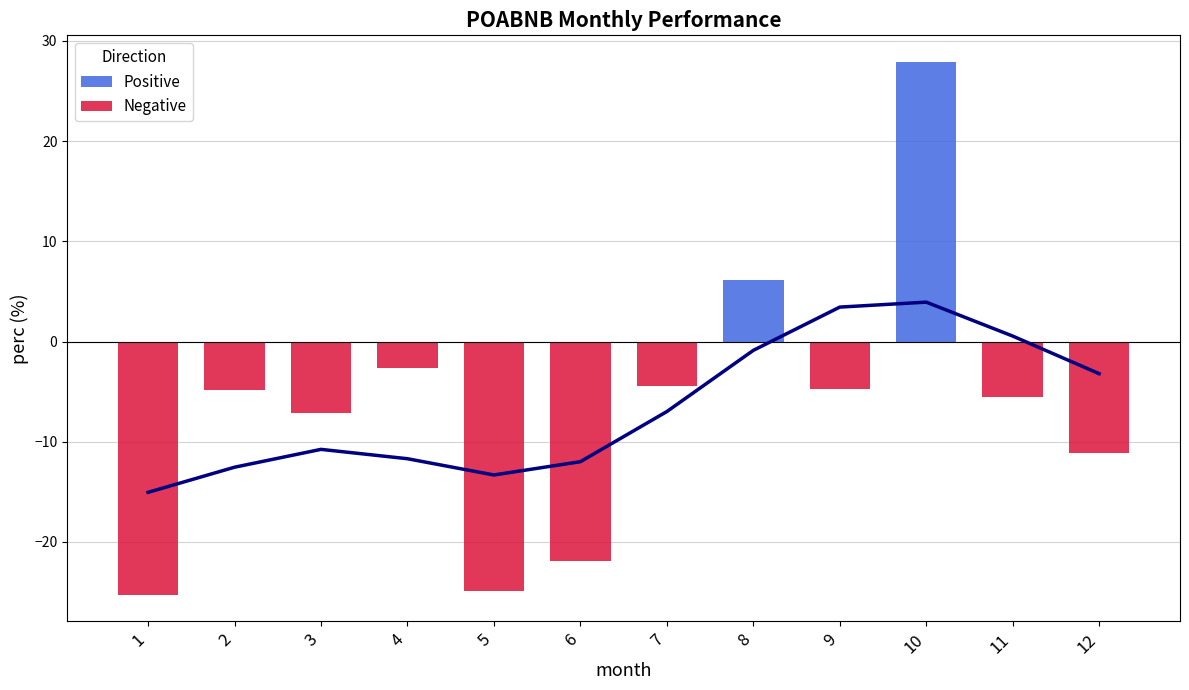

Rank the categories by value from lowest to highest.

1, 5, 6, 12, 3, 11, 2, 9, 7, 4, 8, 10